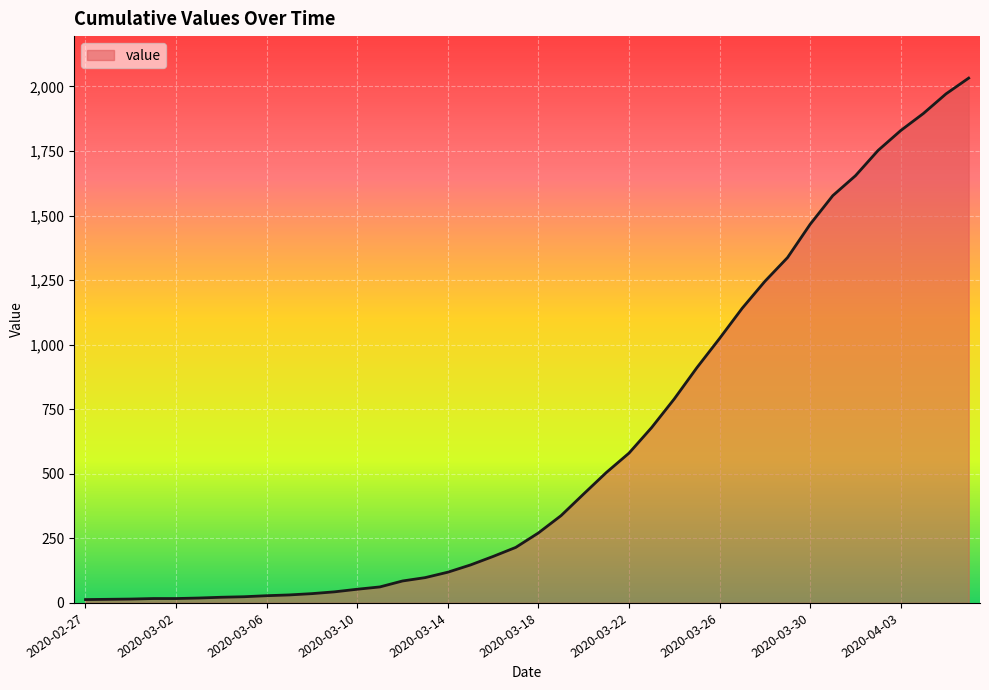

What is the difference between the maximum and minimum values?

2019